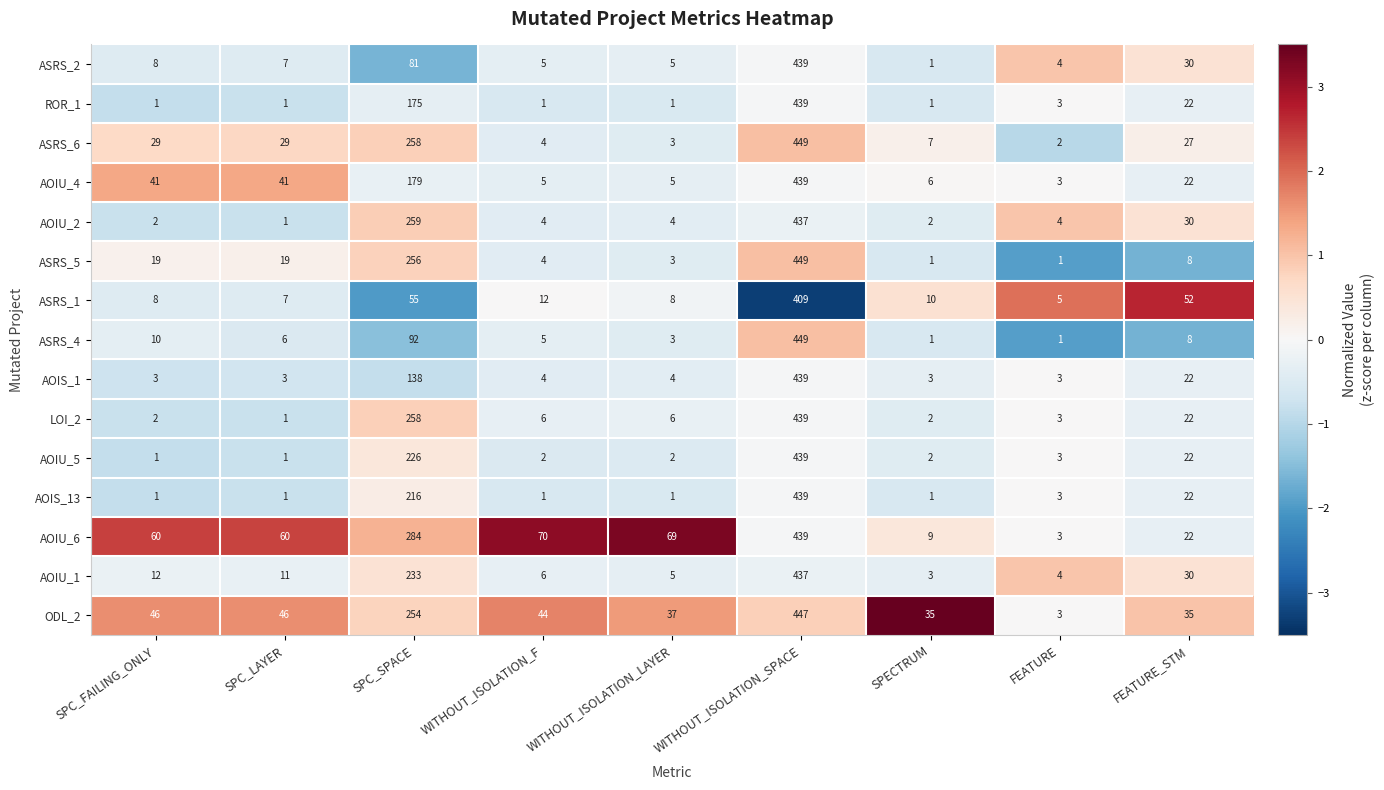

Is it true that ASRS_6 equals 3 at WITHOUT_ISOLATION_LAYER?

True